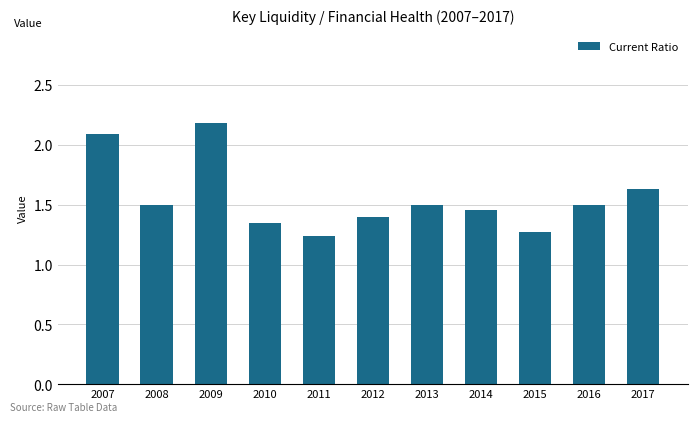

What is the difference between the maximum and minimum values?

0.9